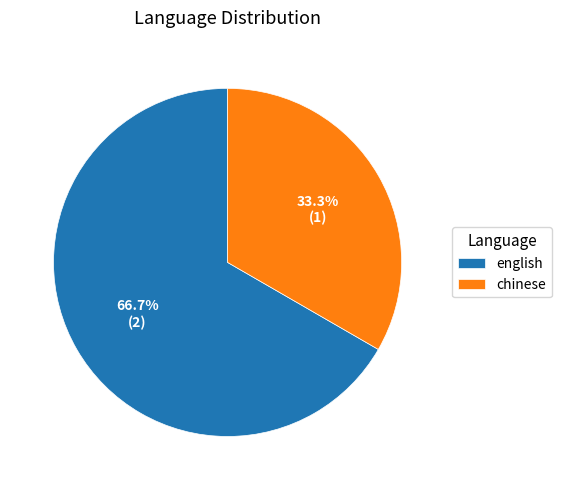

Rank the categories by value from highest to lowest.

english, chinese